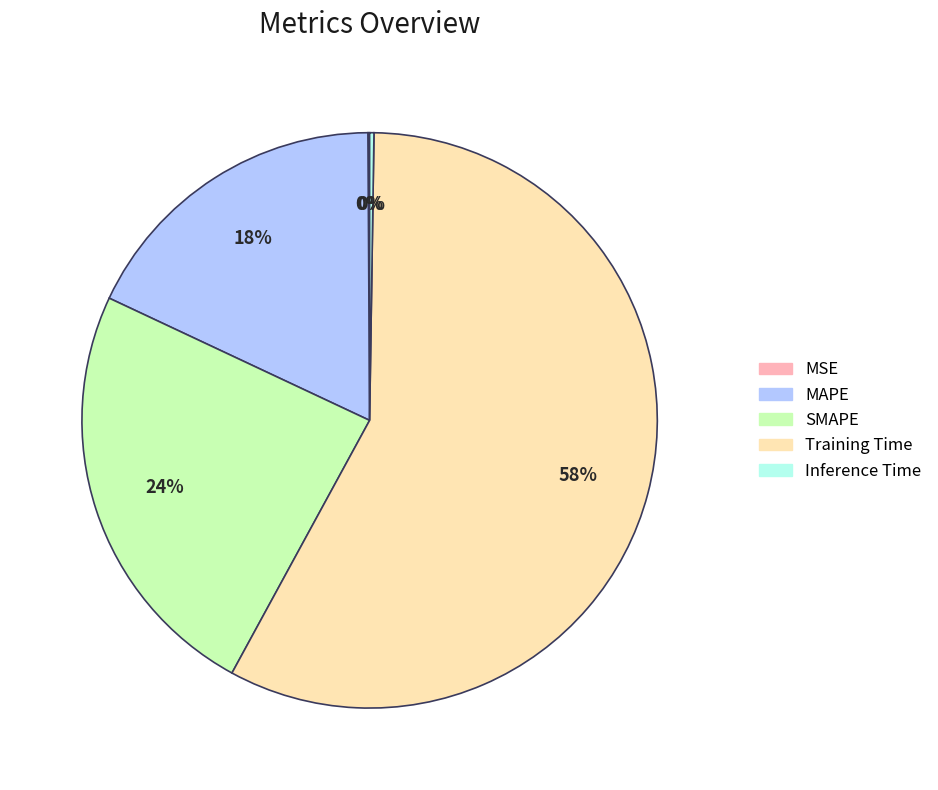

True or false: SMAPE accounts for 38% of the total.

False